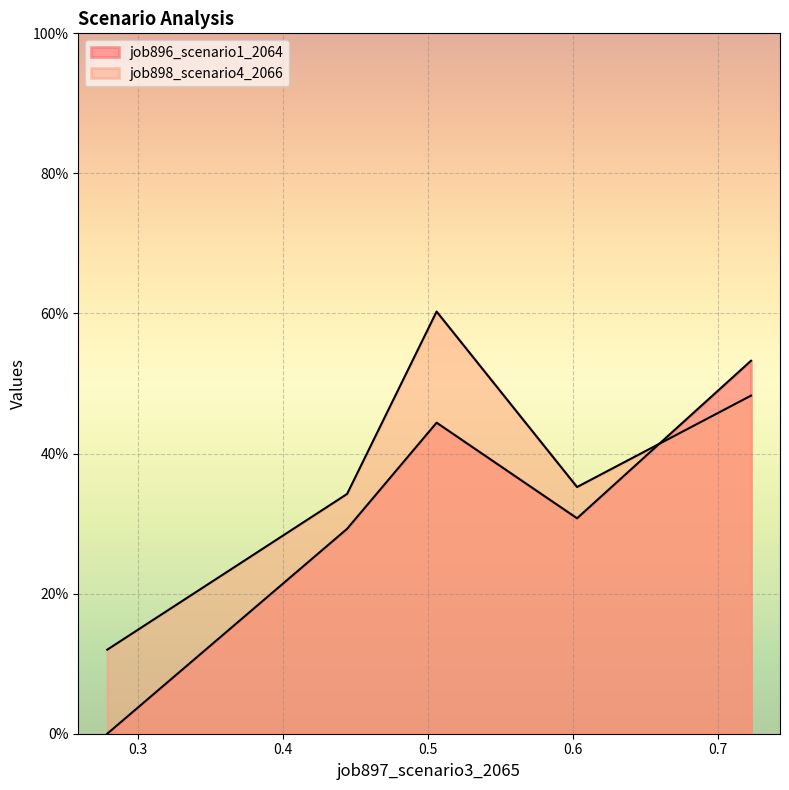

Rank the series by their average value, from highest to lowest.

job898_scenario4_2066, job896_scenario1_2064